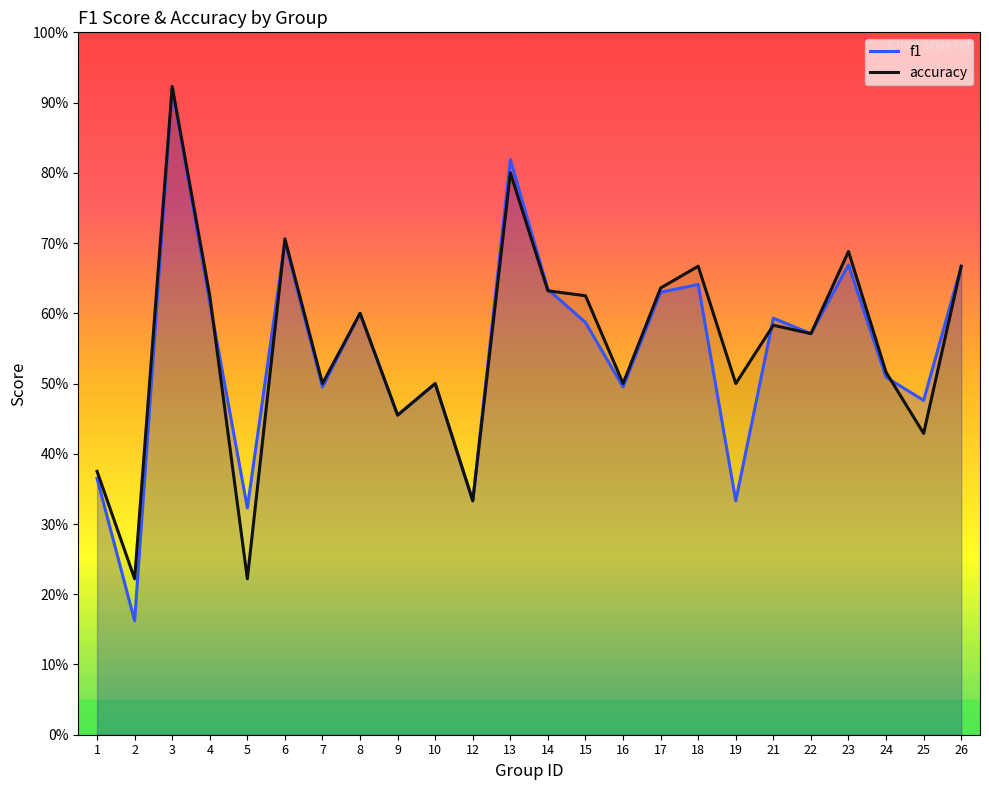

What is the difference between the maximum and minimum values in the accuracy series?

0.7